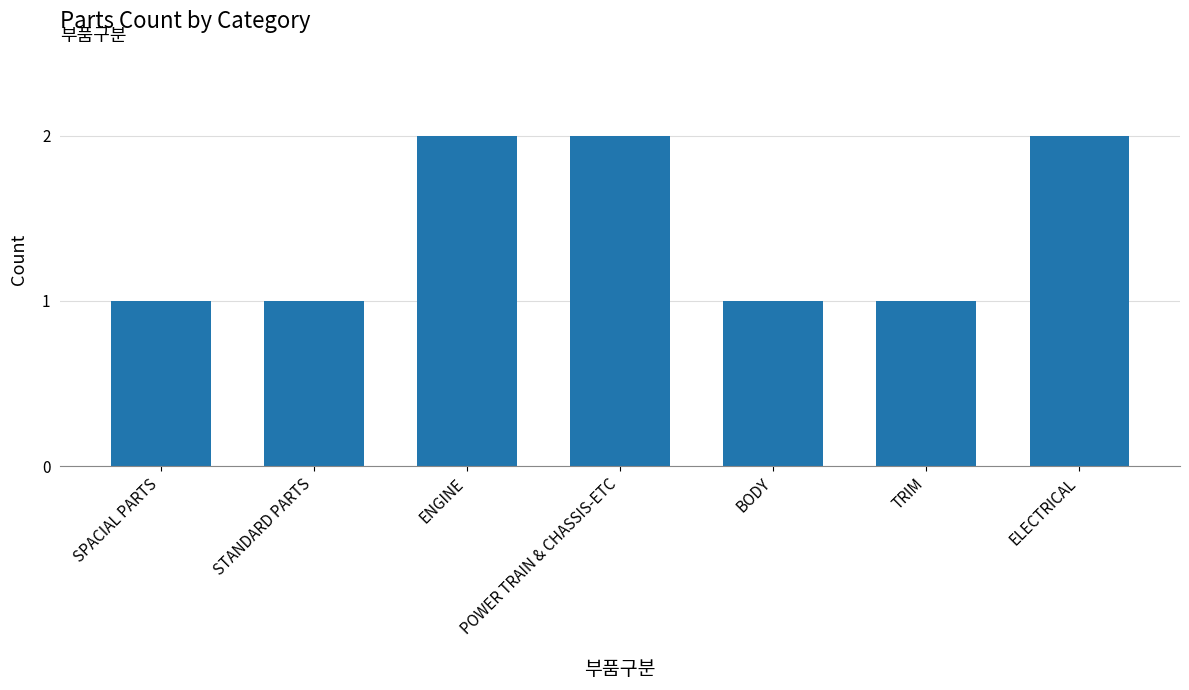

The value at ELECTRICAL is 4. True or false?

False